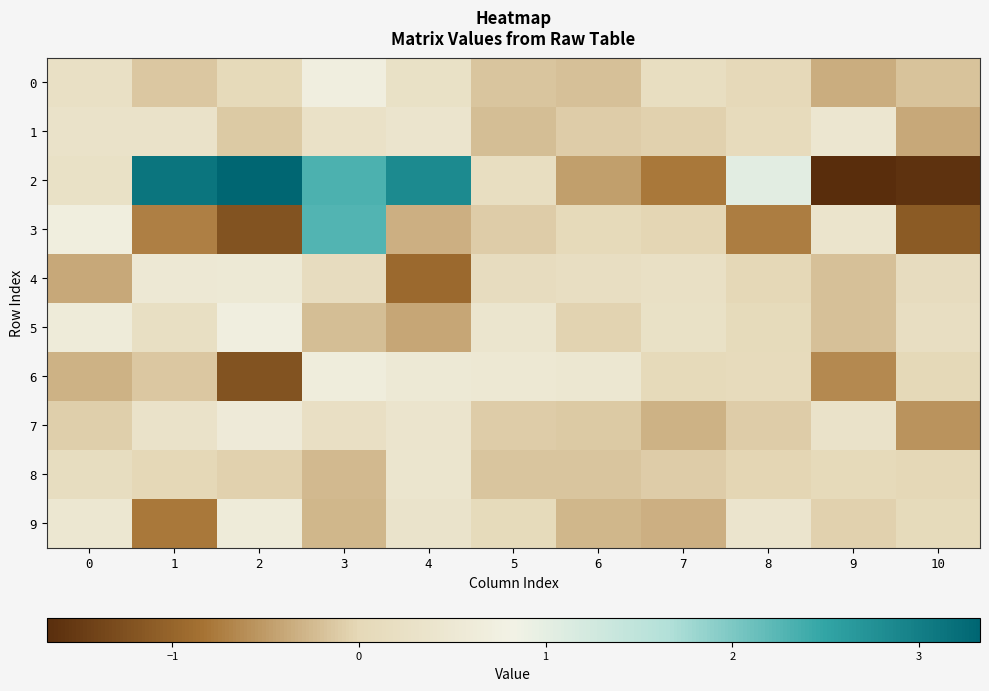

How many categories are shown in the chart?

11